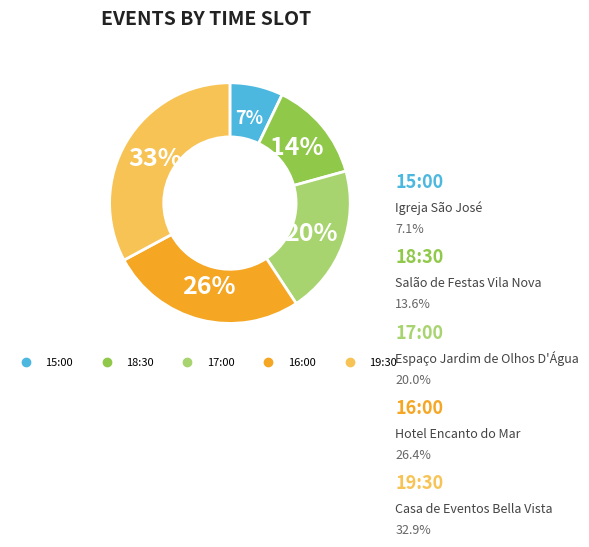

Which slice is the largest?

19:30